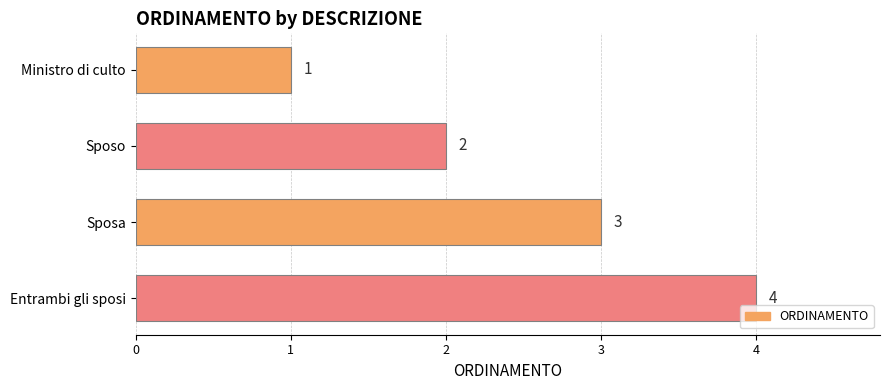

Are the bars horizontal?

Yes